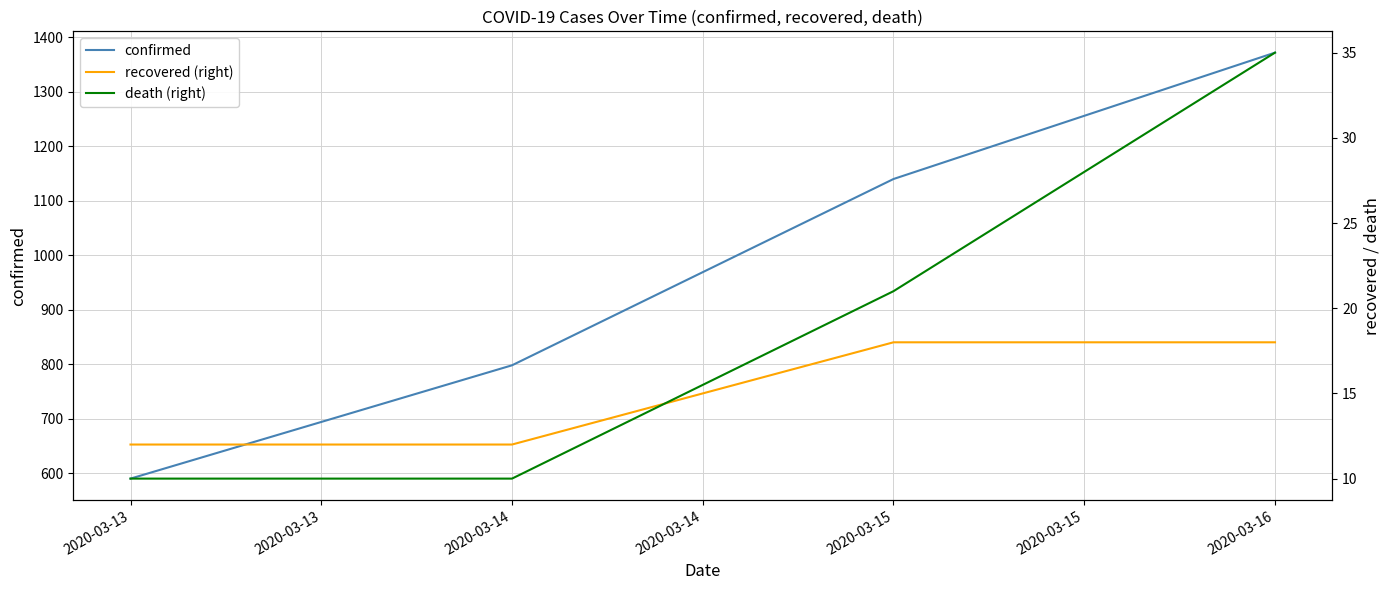

What is the average value of the recovered (right) series?

15